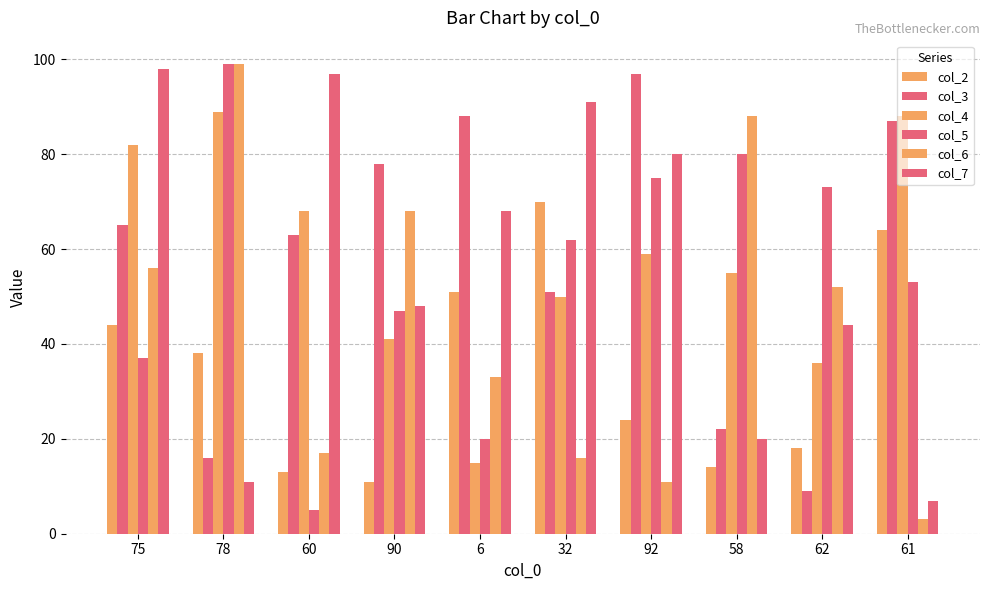

Which has a higher value, 60 or 92?

92